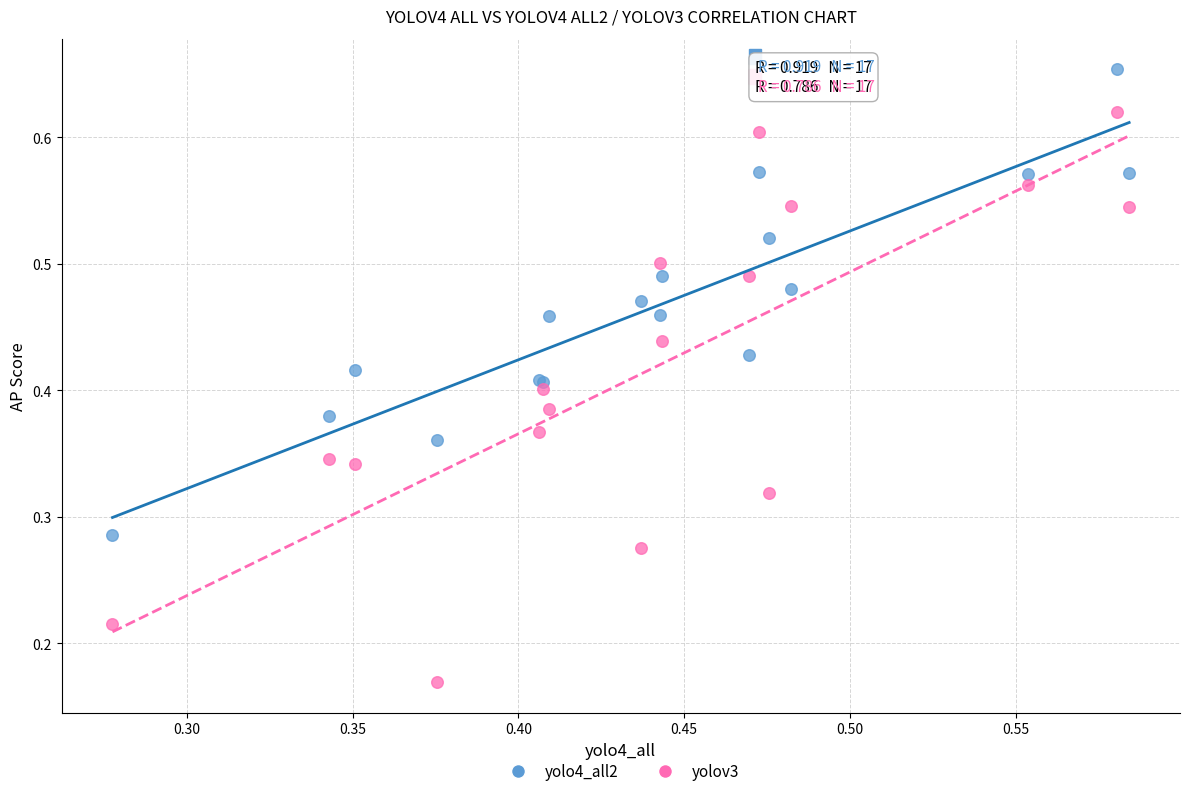

Which series reaches the maximum Y coordinate?

yolo4_all2